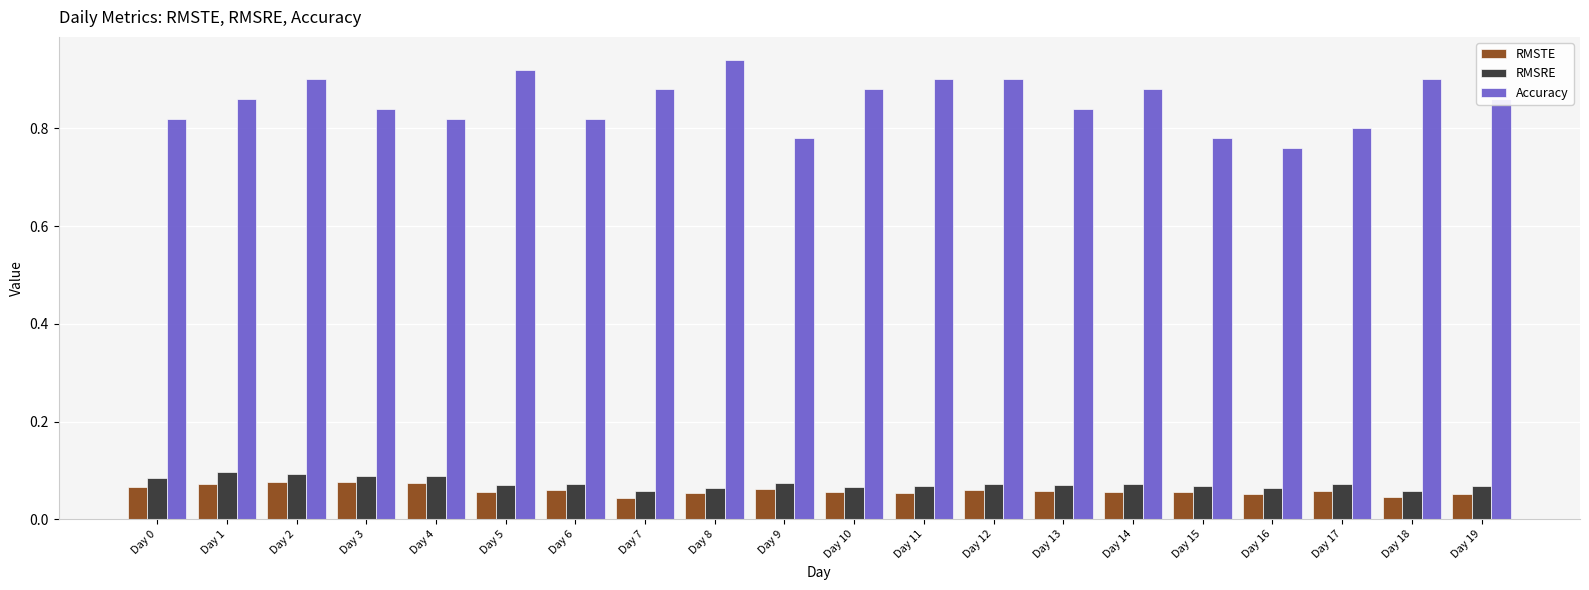

At how many categories does at least one series exceed 0?

20